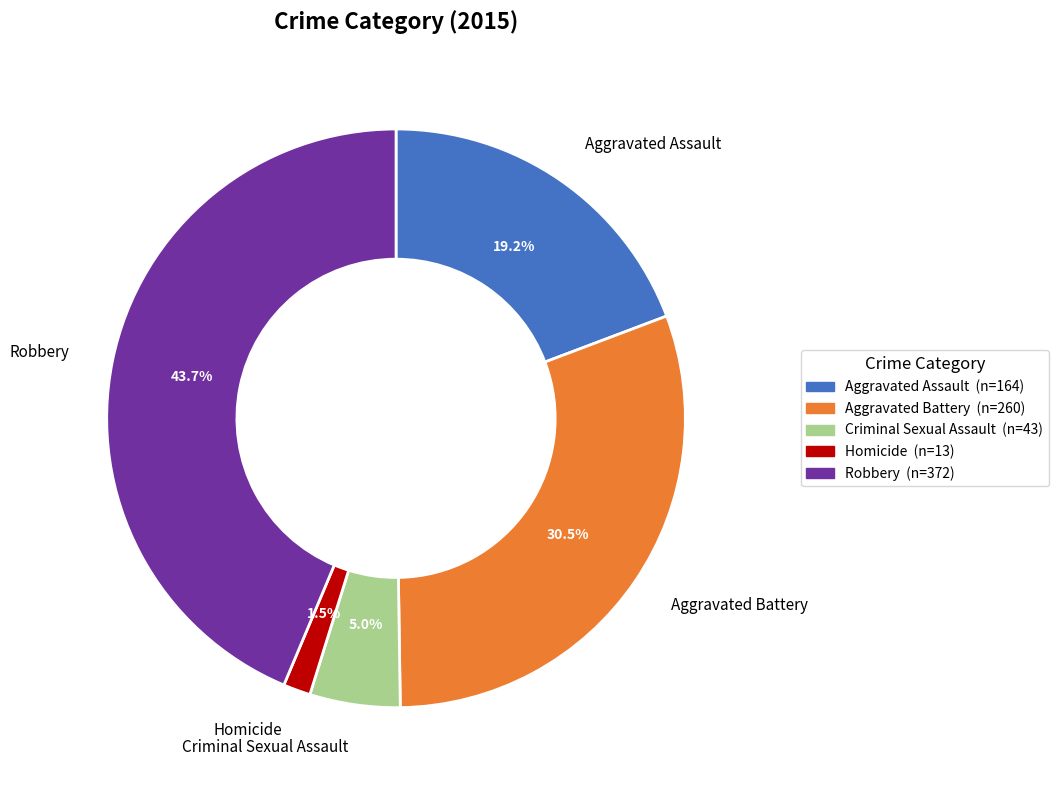

What is the total percentage of Homicide and Robbery?

45.2%